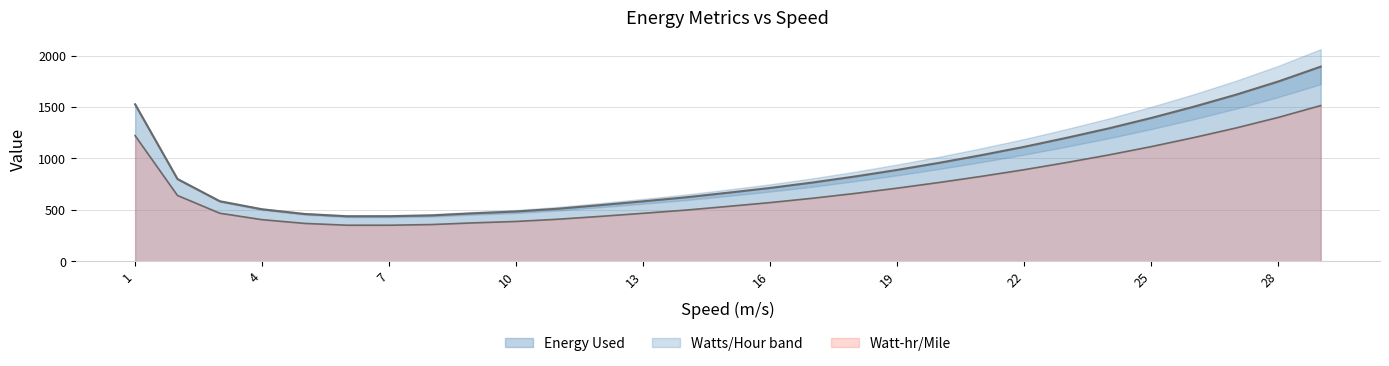

Reading left to right, transcribe all the data shown in this chart.

Energy Used: 1525.9	799.9	583.7	505.5	459.9	437.8	438.1	446.0	466.6	484.0	511.2	546.4	583.0	621.5	666.3	713.0	765.8	824.2	888.2	957.8	1032.7	1112.8	1200.3	1292.5	1393.4	1502.4	1619.5	1748.2	1892.0
Watt-hr/Mile: 1221.2	639.9	467.0	404.3	368.2	350.4	350.4	356.9	373.5	387.1	409.0	436.9	466.5	497.2	533.3	570.6	612.7	659.4	710.9	766.6	826.4	890.3	960.1	1034.1	1114.6	1202.3	1295.8	1398.8	1513.6